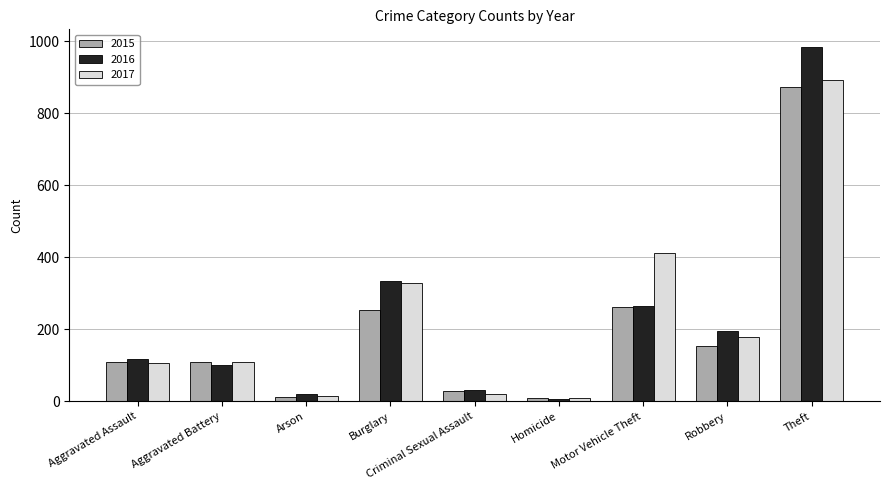

The value of 2016 at Robbery is 41. True or false?

False